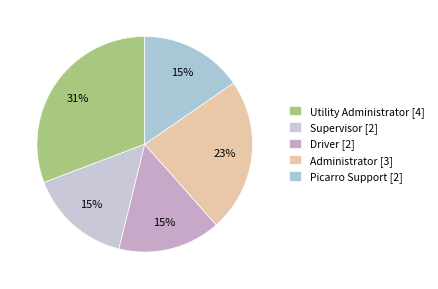

To the nearest percent, what is the average slice percentage?

20%